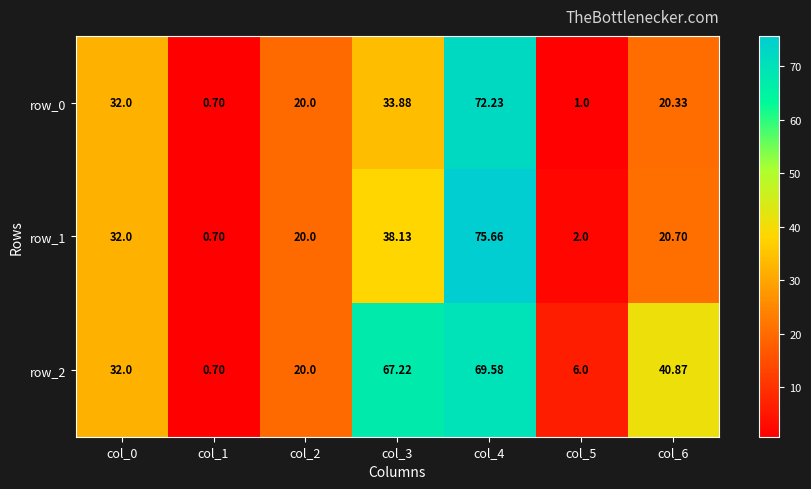

Reading left to right, what are all the values shown in this chart?

row_0: col_0=32.0	col_1=0.7	col_2=20.0	col_3=33.9	col_4=72.2	col_5=1.0	col_6=20.3
row_1: col_0=32.0	col_1=0.7	col_2=20.0	col_3=38.1	col_4=75.7	col_5=2.0	col_6=20.7
row_2: col_0=32.0	col_1=0.7	col_2=20.0	col_3=67.2	col_4=69.6	col_5=6.0	col_6=40.9